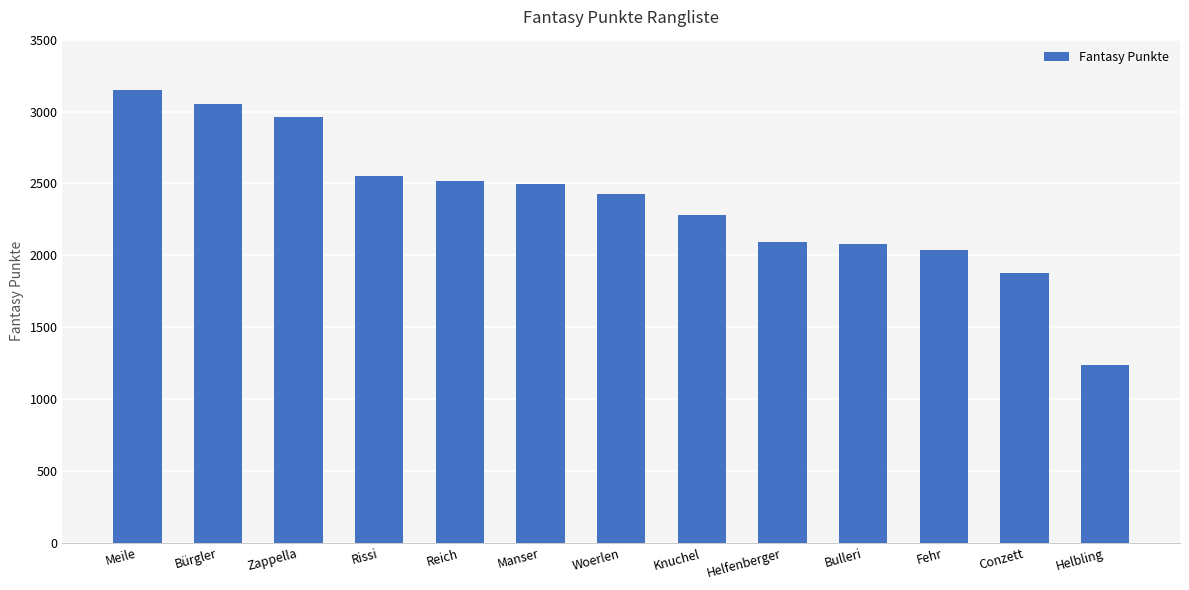

What is the label of the 3rd bar from the right?

Fehr